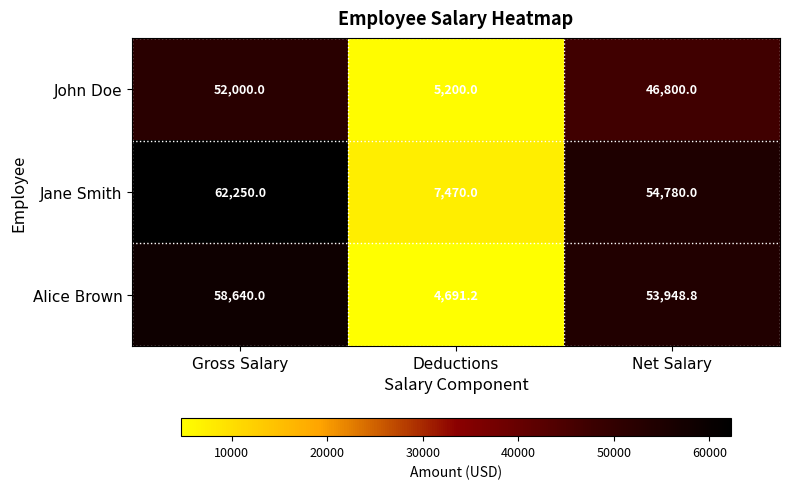

List the series in order of their overall mean, highest first.

Jane Smith, Alice Brown, John Doe